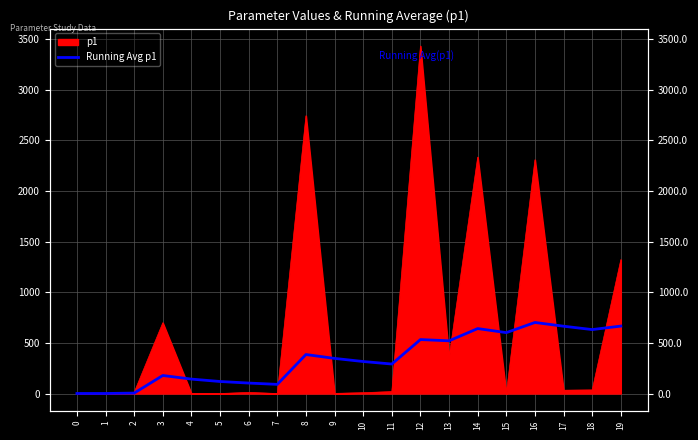

What is the smallest value displayed?

0.4